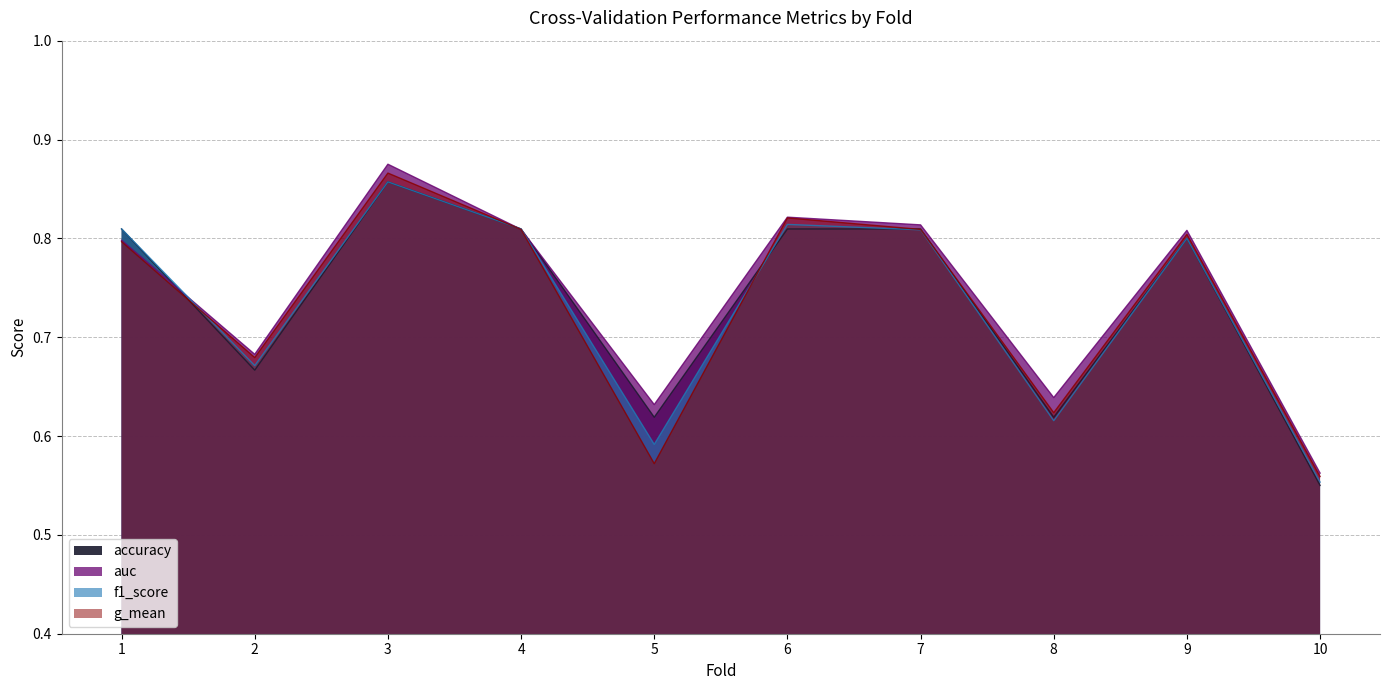

At which category does the chart reach its peak across all series?

3